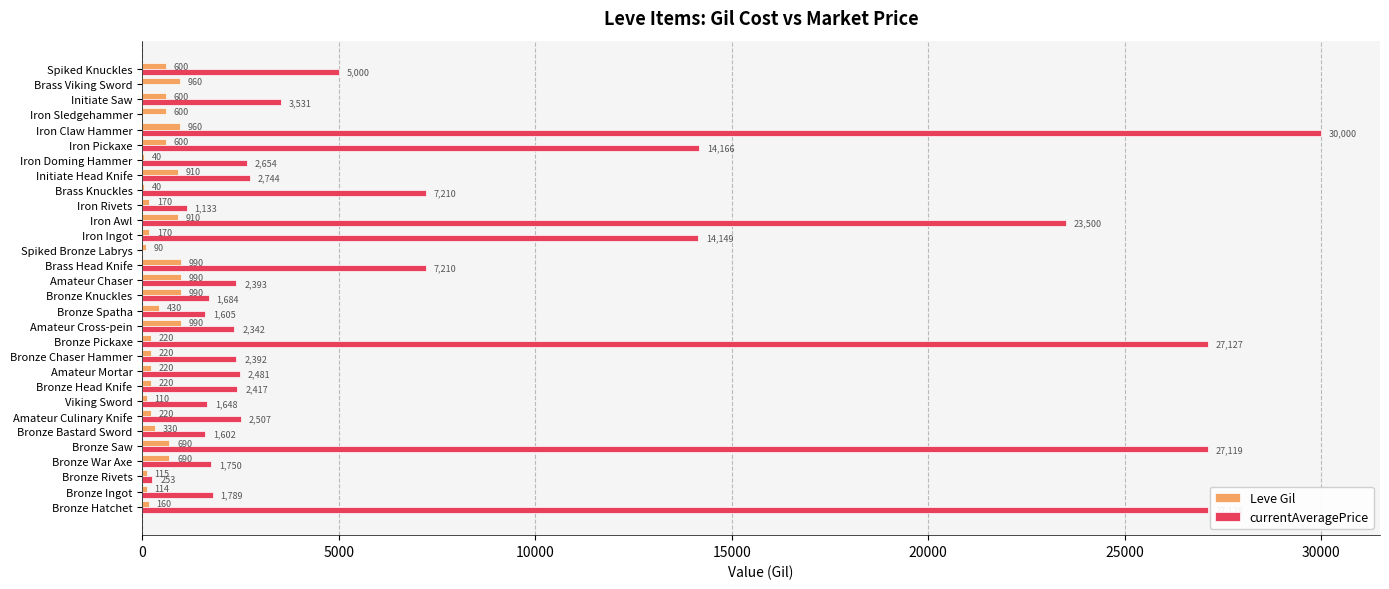

At which category is the sum across all series the highest?

Iron Claw Hammer